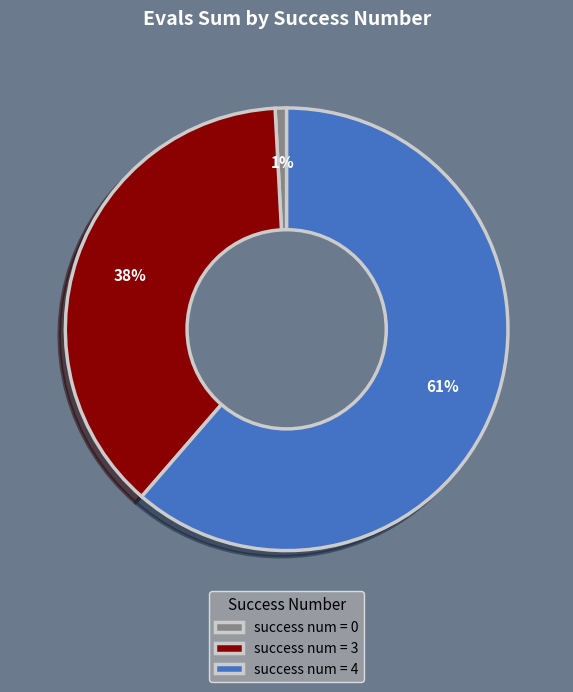

To the nearest percent, what percentage of the pie is success num = 0?

1%